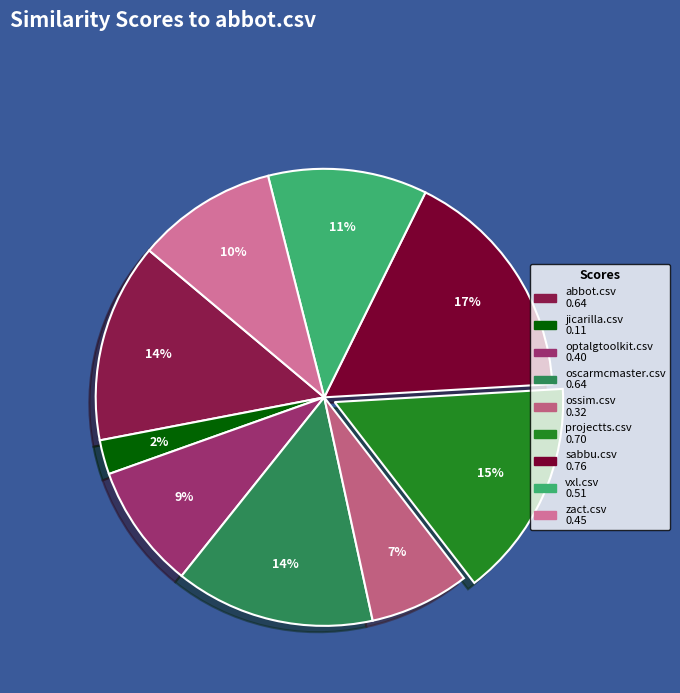

Is it true that jicarilla.csv is 13% of the pie?

False